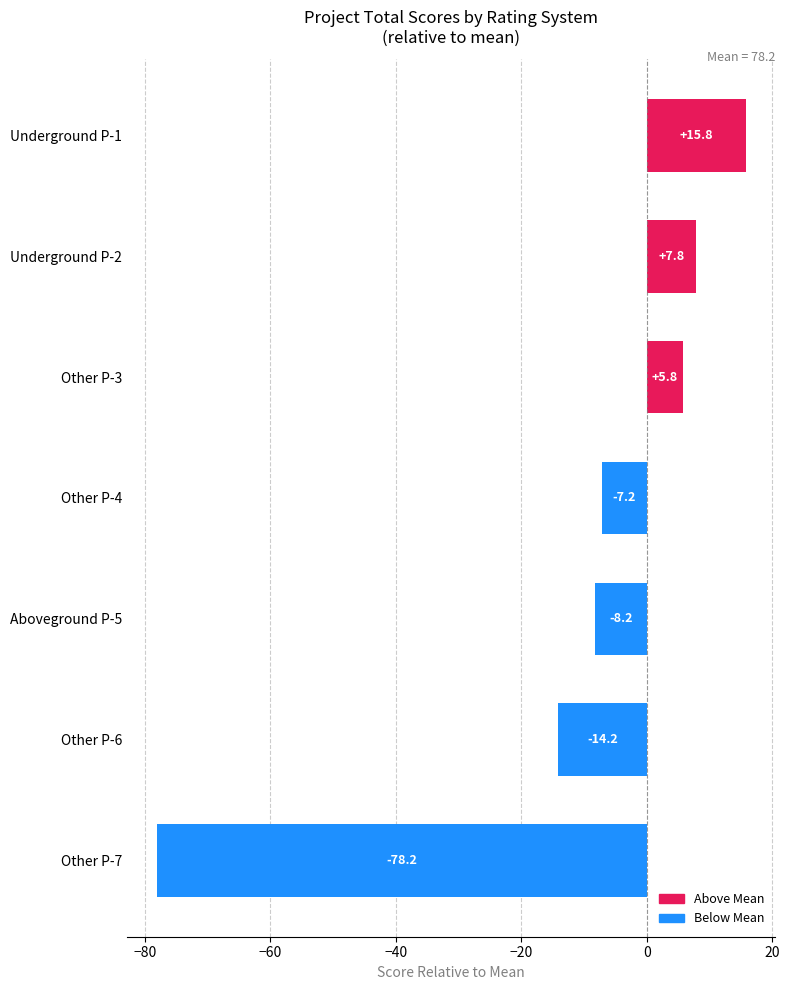

What is the minimum value shown in the chart?

-78.2